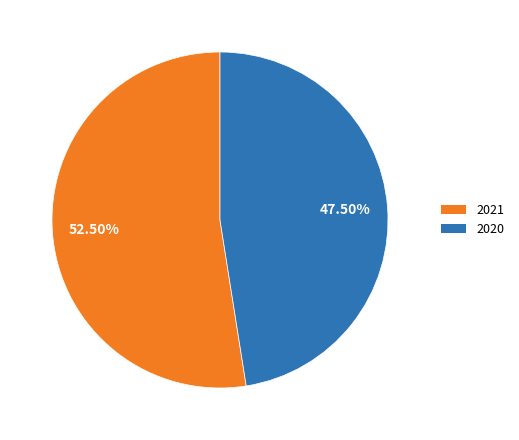

Which slice is the smallest?

2020